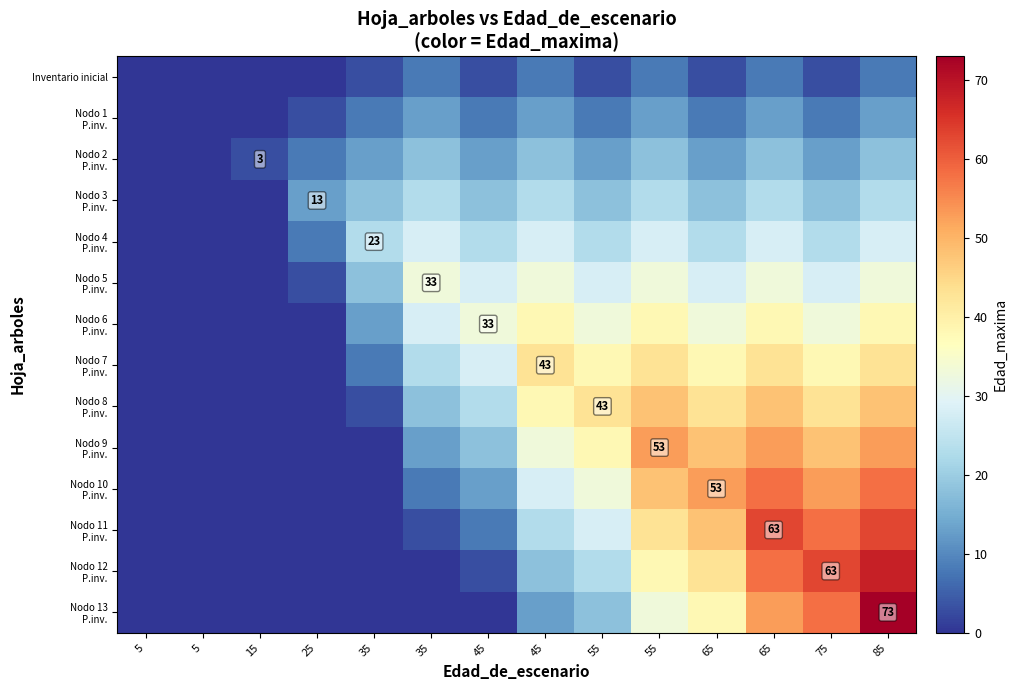

What is the greatest value displayed?

73